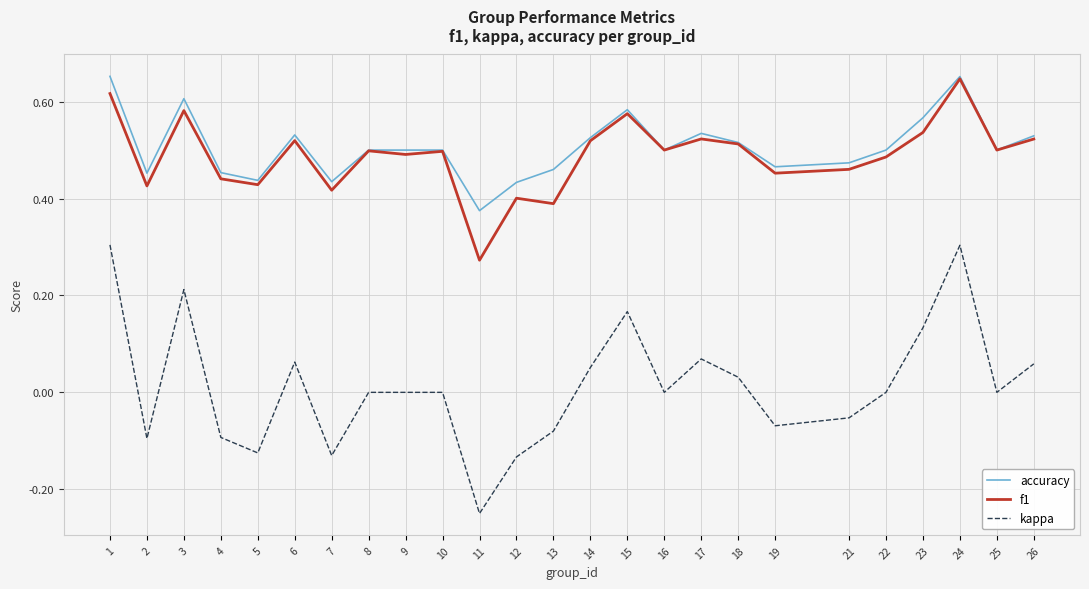

At which label does kappa reach its minimum?

11